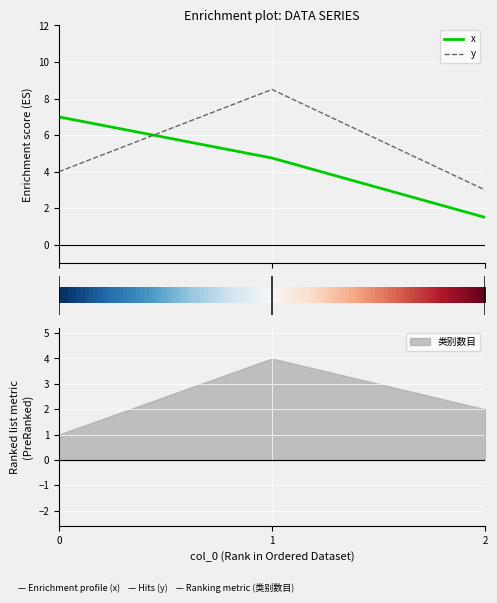

What is the minimum value shown in the chart?

1.5